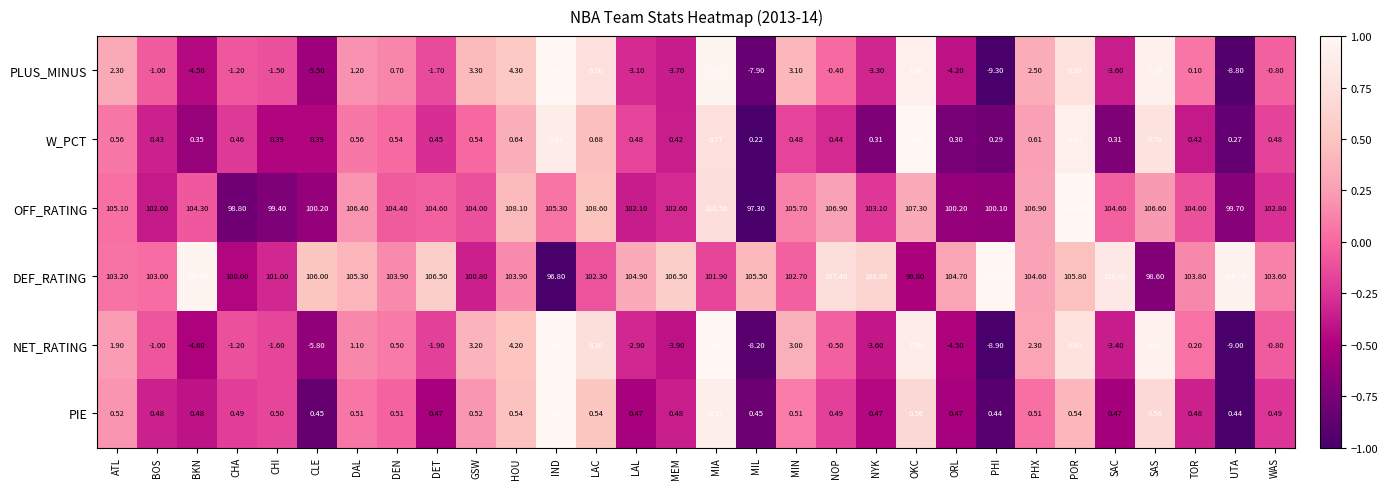

Which label corresponds to the smallest value in the chart?

PHI